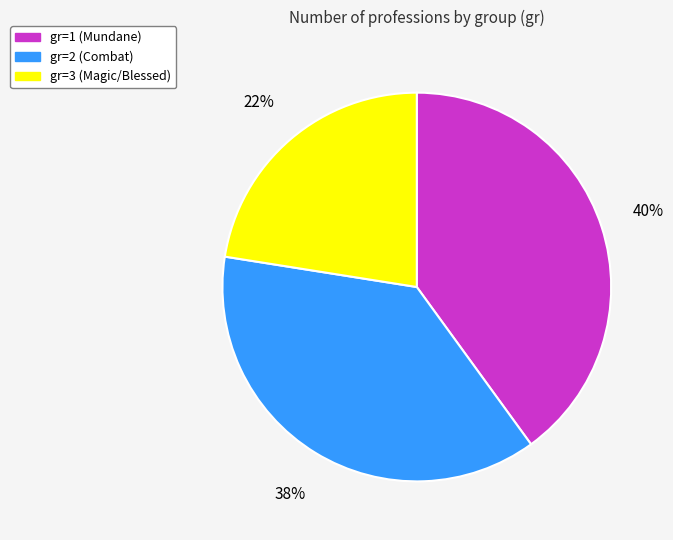

Is there any slice that represents more than half of the pie?

No